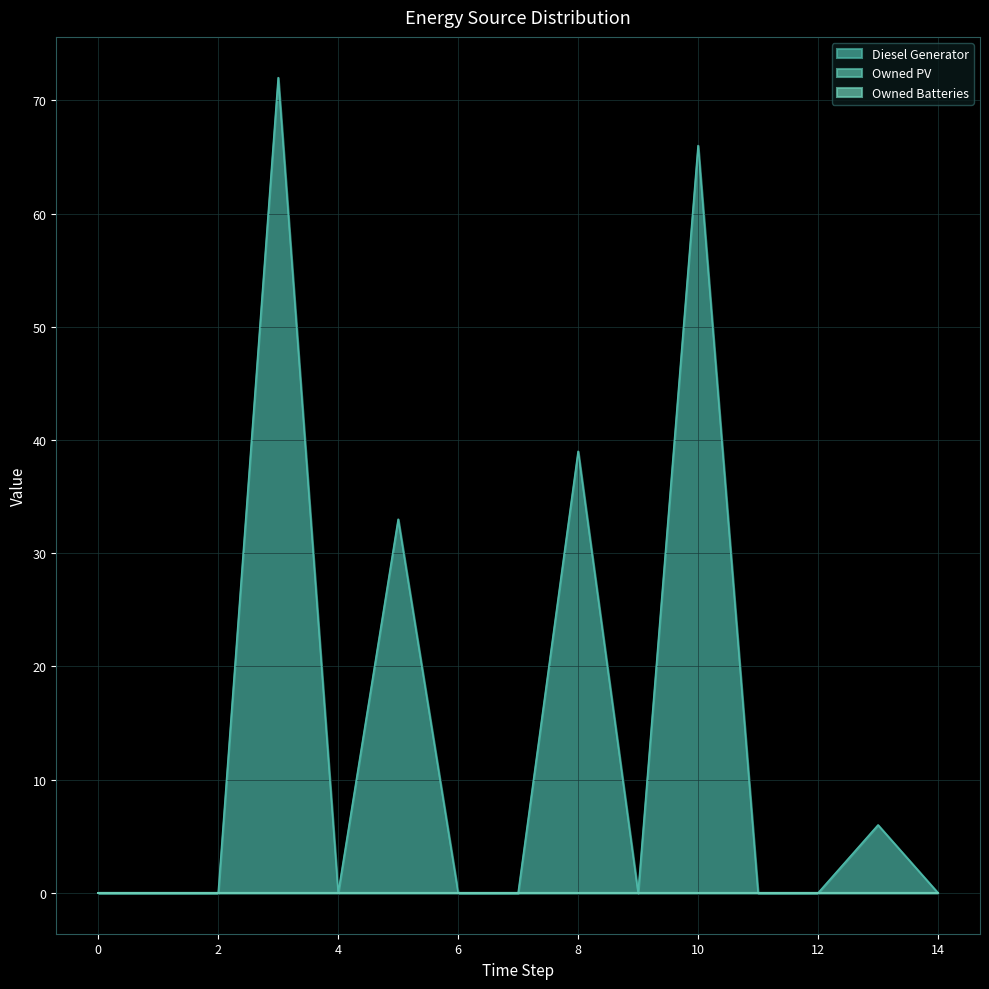

True or false: Owned Batteries has more than 1 interior local peaks.

False